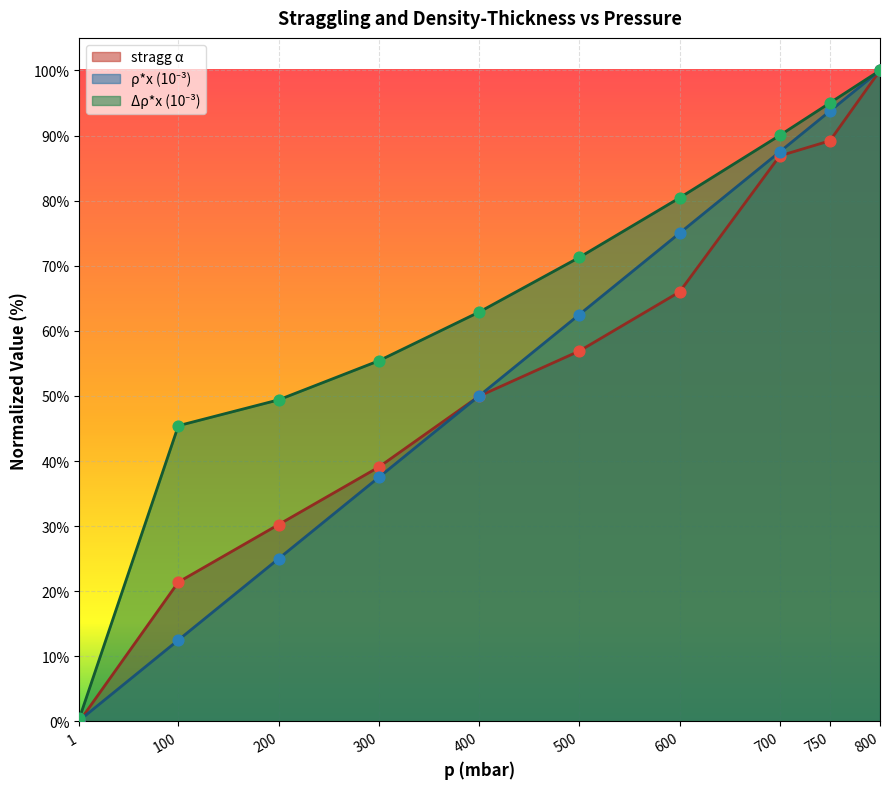

Which series reaches the maximum Y coordinate?

stragg_alpha